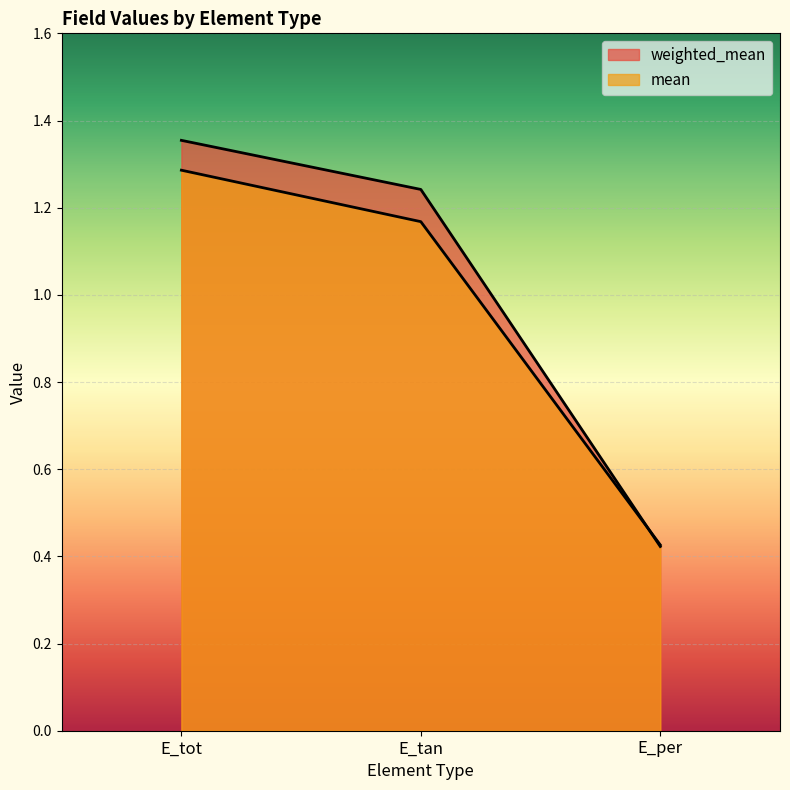

Reading right to left, list all the values displayed in this chart.

weighted_mean: E_per=0.4	E_tan=1.2	E_tot=1.4
mean: E_per=0.4	E_tan=1.2	E_tot=1.3